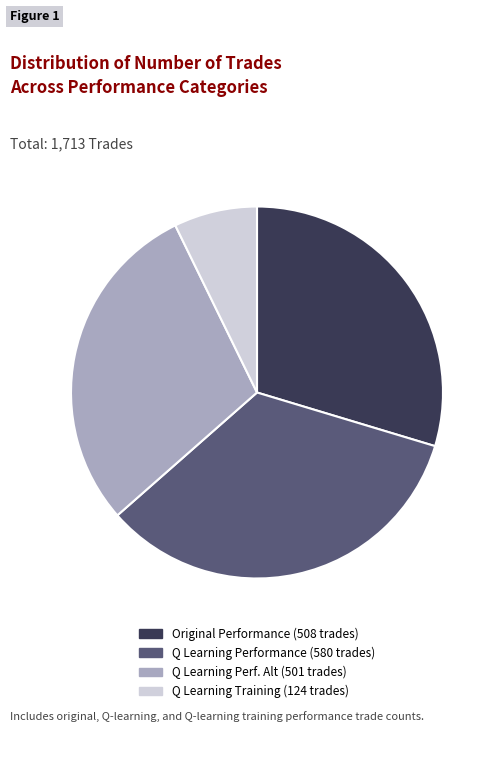

Is there any slice that represents more than half of the pie?

No